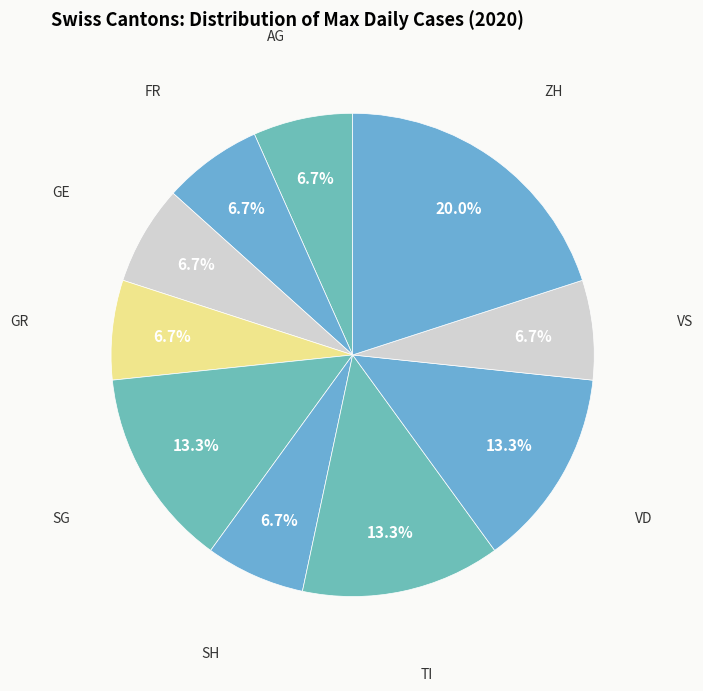

What is the smallest slice in the pie chart?

AG